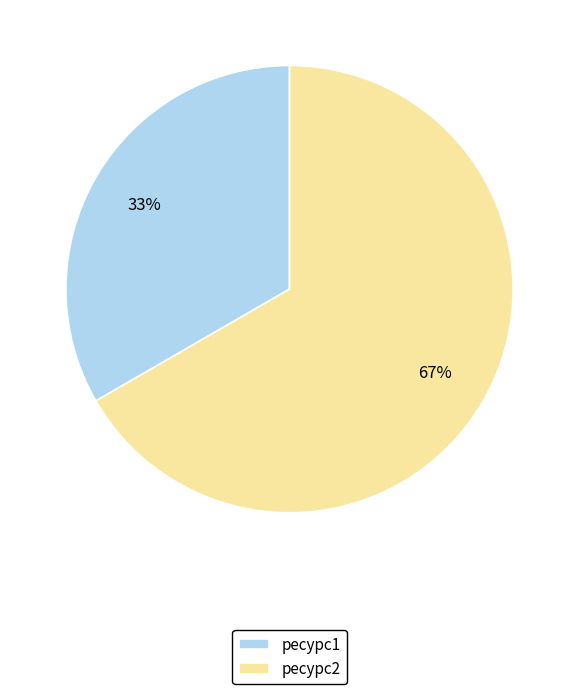

Rank the categories by value from highest to lowest.

ресурс2, ресурс1